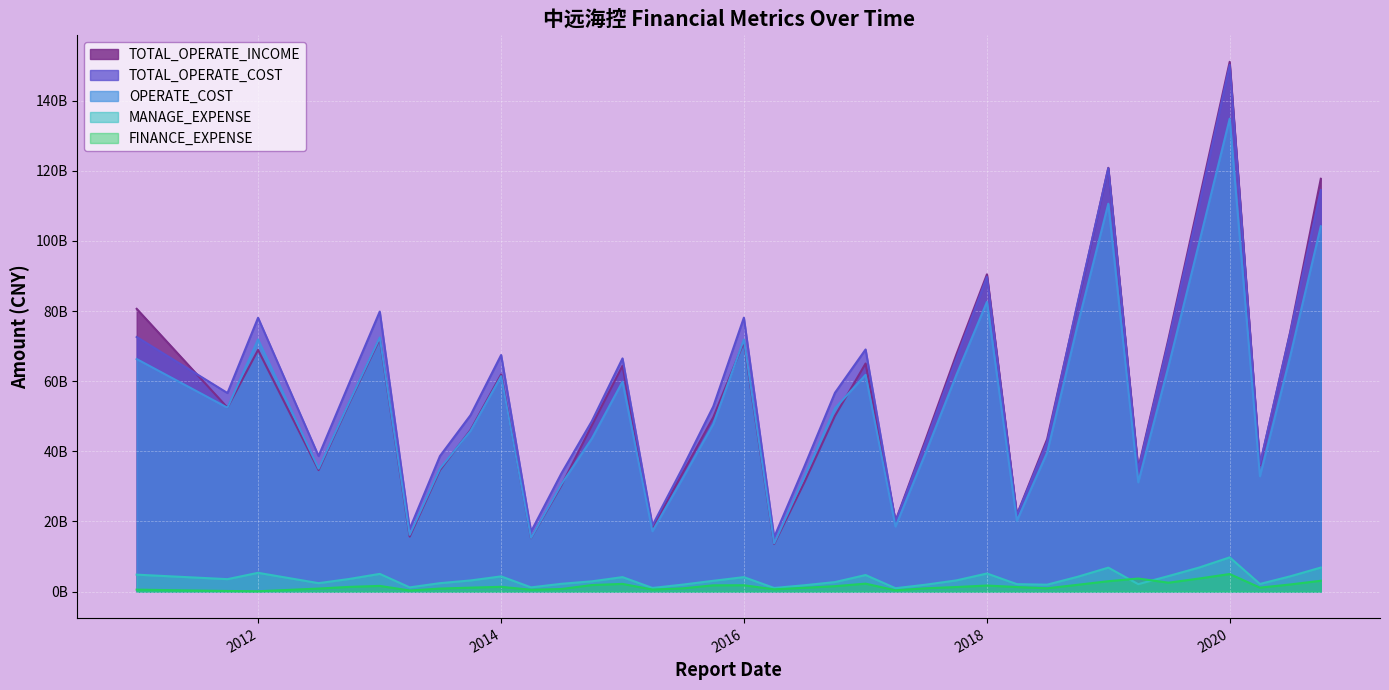

How many values in the TOTAL_OPERATE_INCOME series are below 50131601447?

18